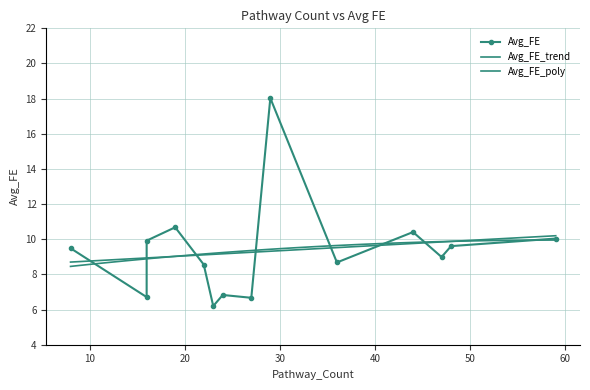

At which category does the chart reach its minimum across all series?

23